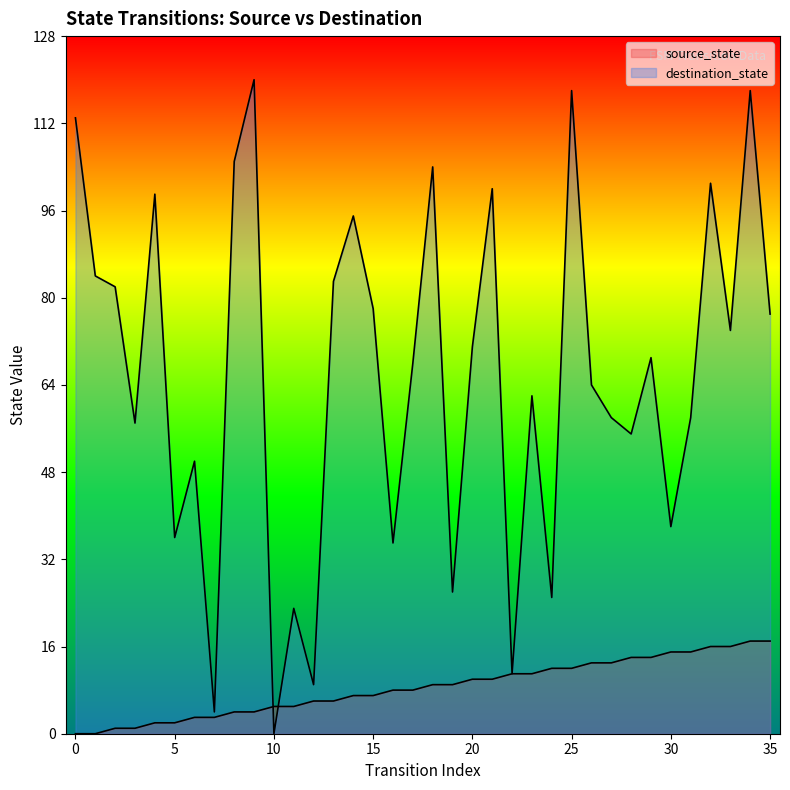

How many series are shown in this chart?

2